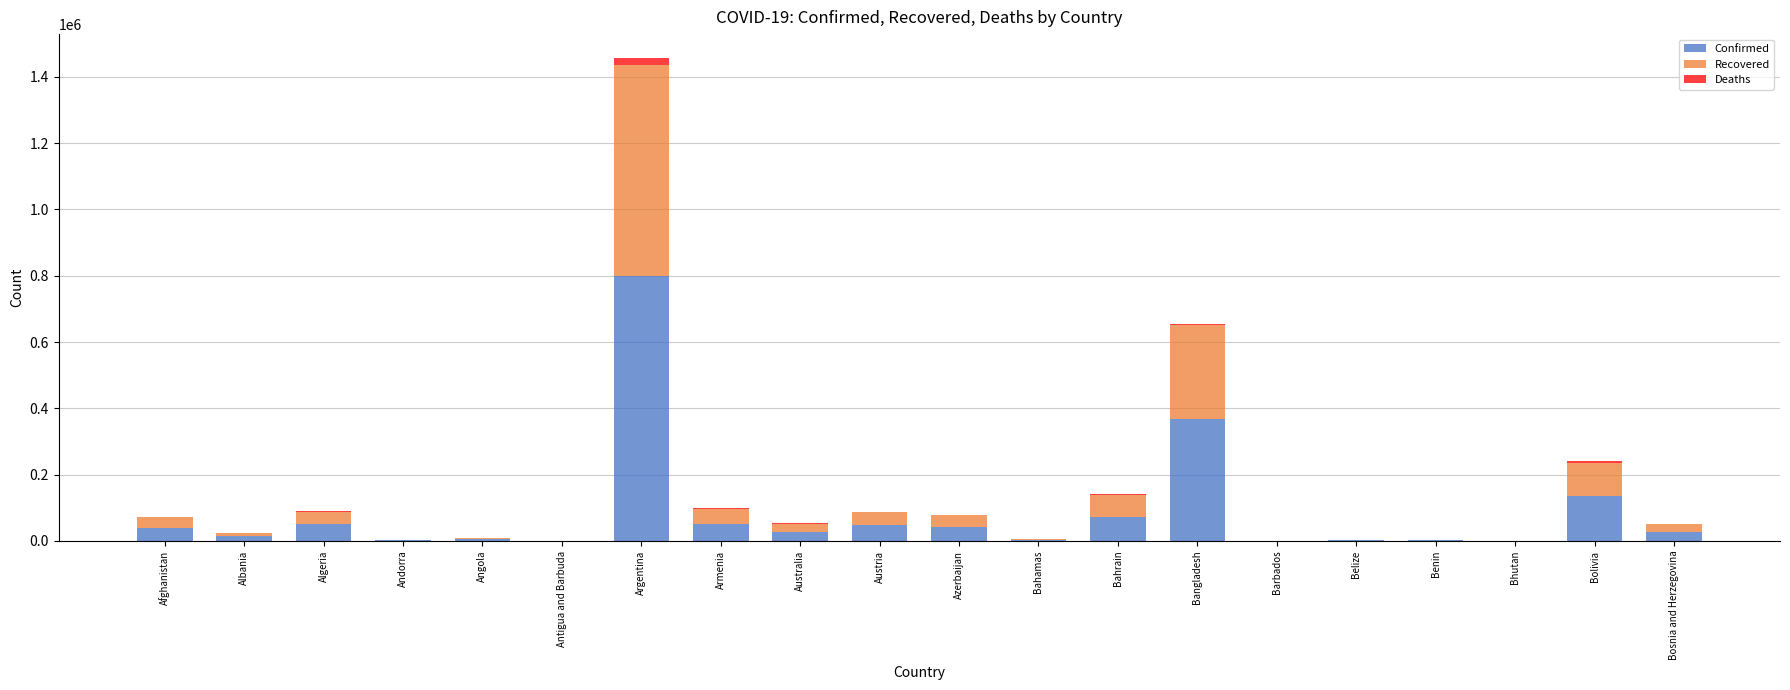

Are the bars grouped side by side (vs. stacked)?

No